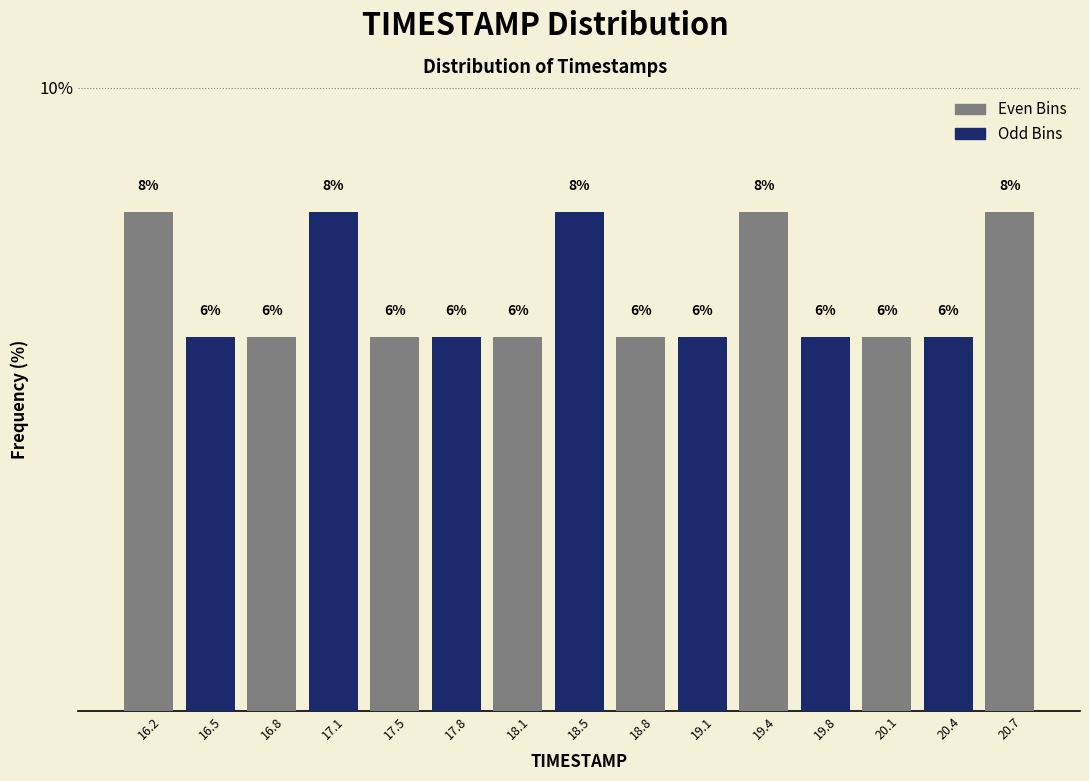

What is the height of the bar covering 17.00 to 17.30 on the x-axis? The bar edges are not printed on the chart, so give them approximately, as read against the axis.

8